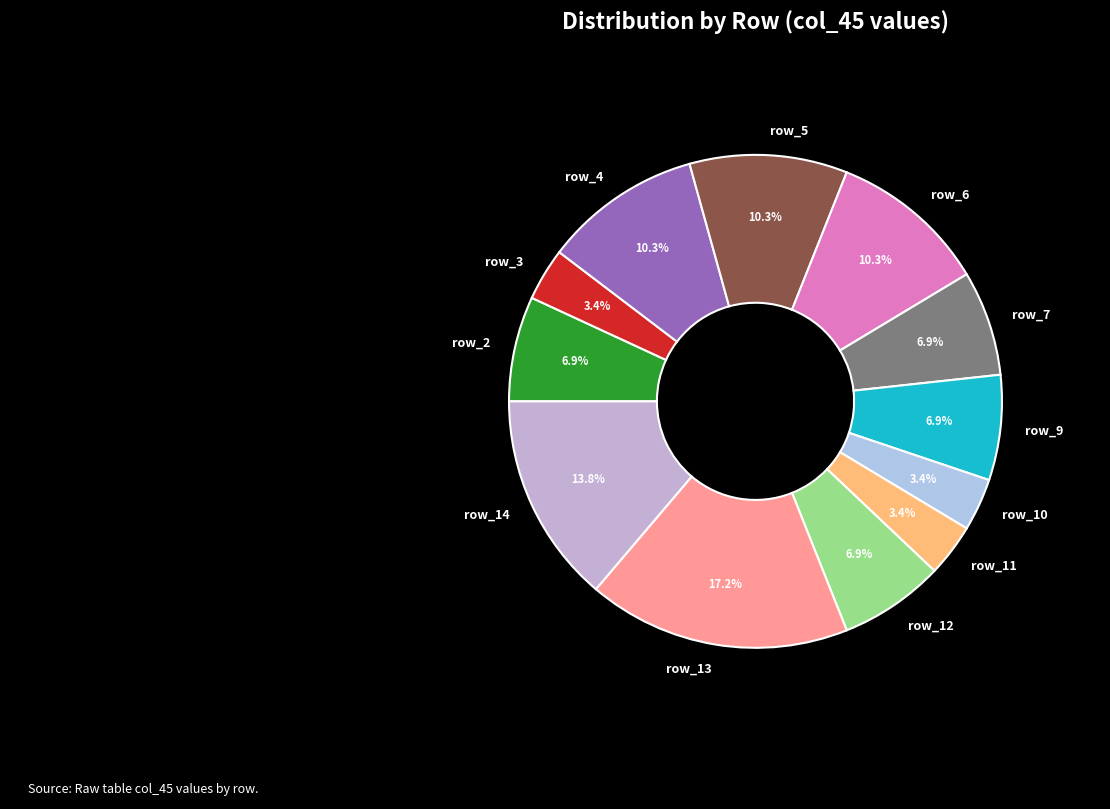

How many slices are in this pie chart?

12